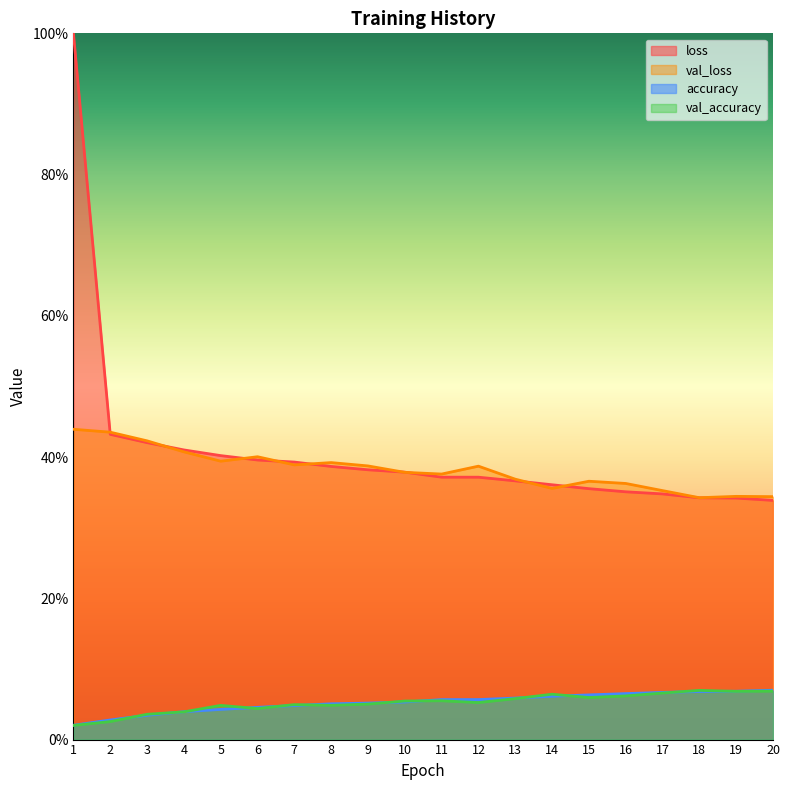

What are all the series names shown in the legend?

loss, val_loss, accuracy, val_accuracy